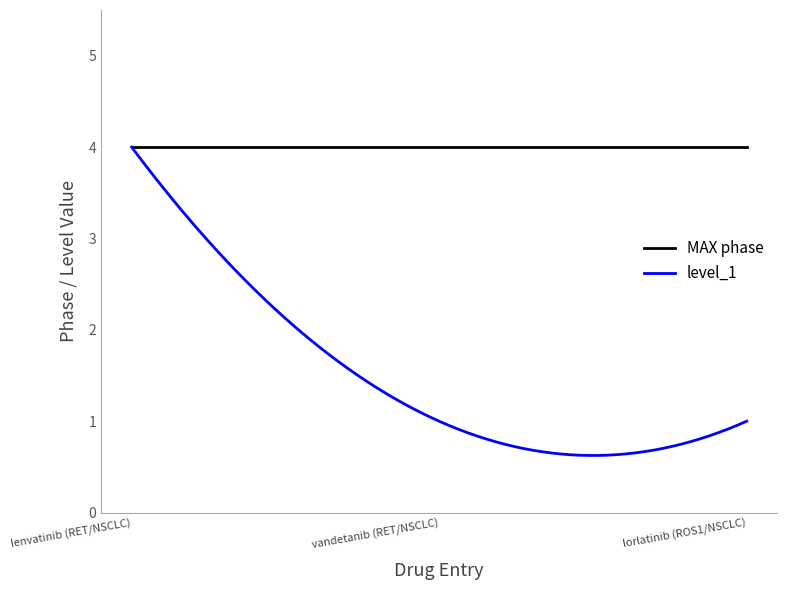

What is the maximum value for MAX phase?

4.0